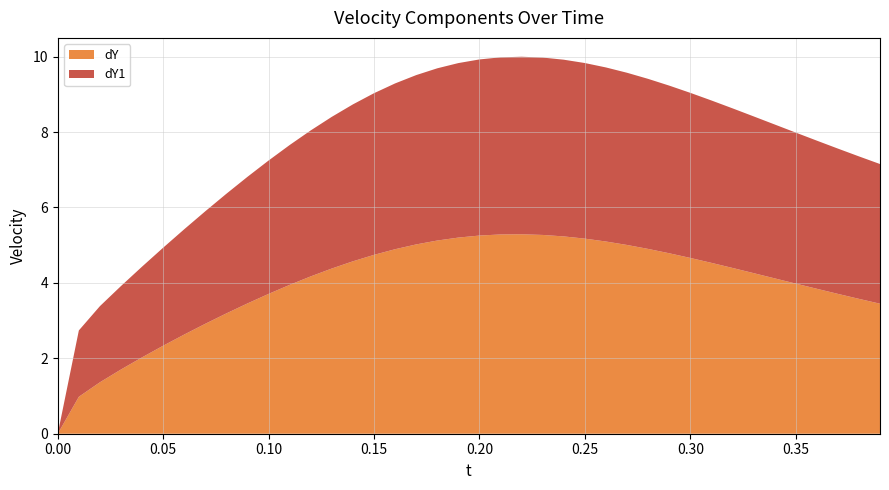

Reading right to left, what are all the values shown in this chart?

dY: 3.4	3.6	3.7	3.8	4.0	4.1	4.3	4.4	4.5	4.7	4.8	4.9	5.0	5.1	5.2	5.2	5.3	5.3	5.3	5.3	5.2	5.1	5.0	4.9	4.7	4.6	4.4	4.2	3.9	3.7	3.5	3.2	2.9	2.6	2.3	2.0	1.7	1.4	1.0	0.0
dY1: 3.7	3.8	3.9	3.9	4.0	4.1	4.2	4.2	4.3	4.4	4.4	4.5	4.6	4.6	4.7	4.7	4.7	4.7	4.7	4.7	4.6	4.6	4.5	4.4	4.3	4.2	4.0	3.9	3.7	3.5	3.4	3.2	3.0	2.8	2.6	2.4	2.2	2.0	1.8	0.0